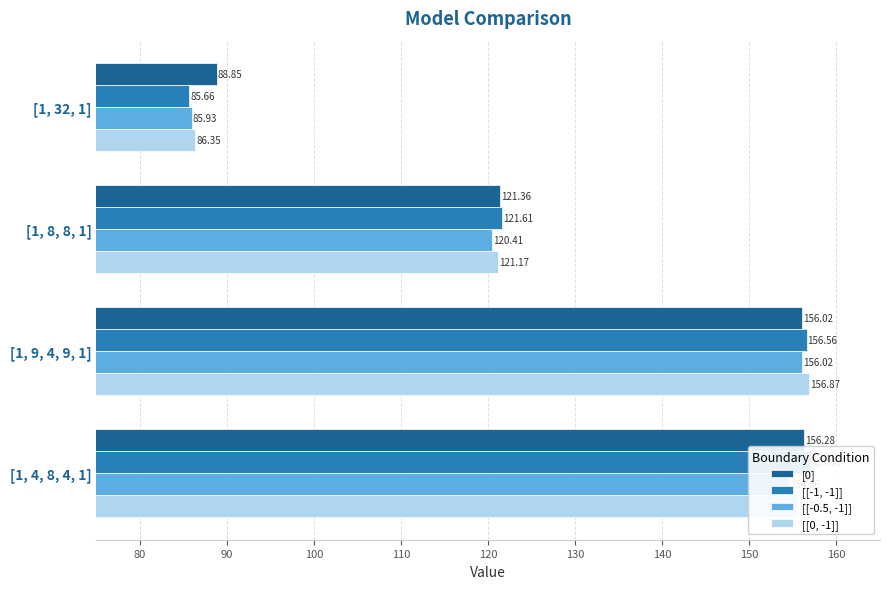

Which series has the largest range (max minus min)?

[[-1, -1]]